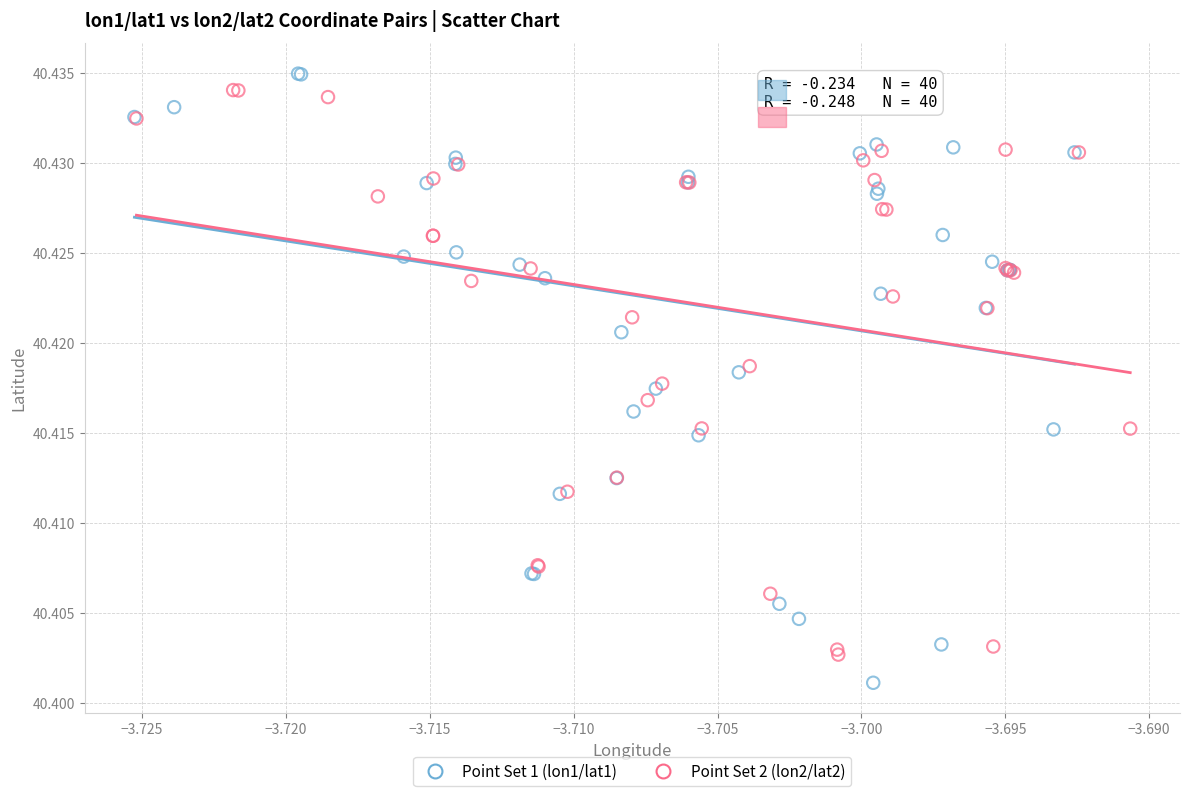

Which series has the widest spread of Y values?

Point Set 1 (lon1/lat1)